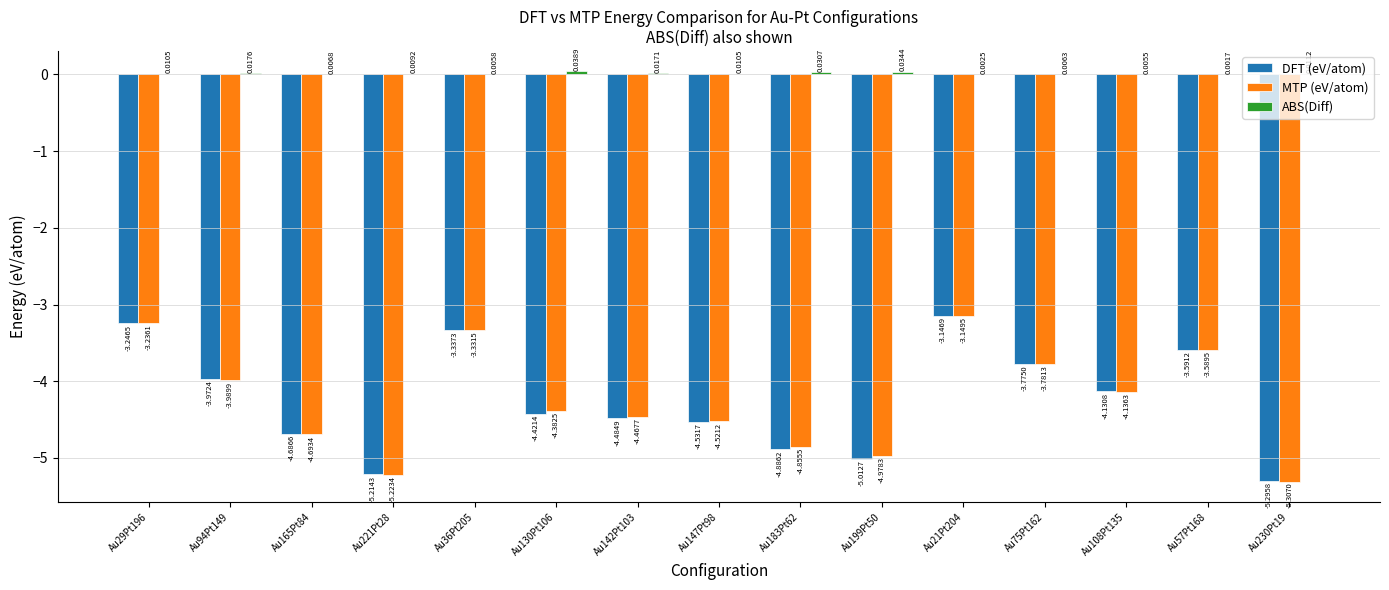

Which series has the widest spread of values?

MTP (eV/atom)